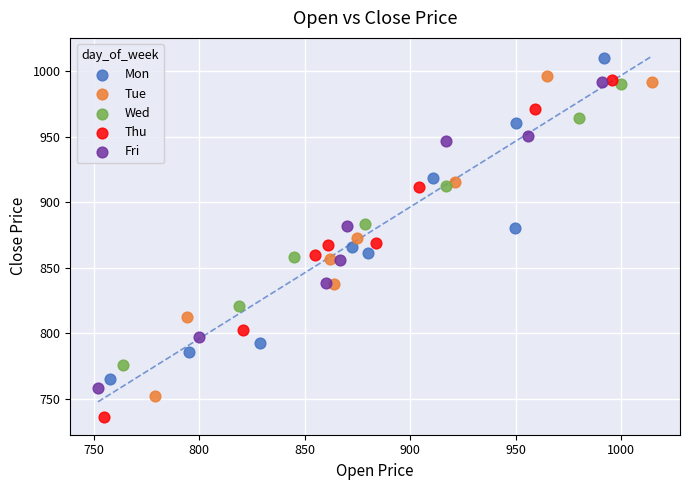

Which series contains the lowest Y value?

Thu